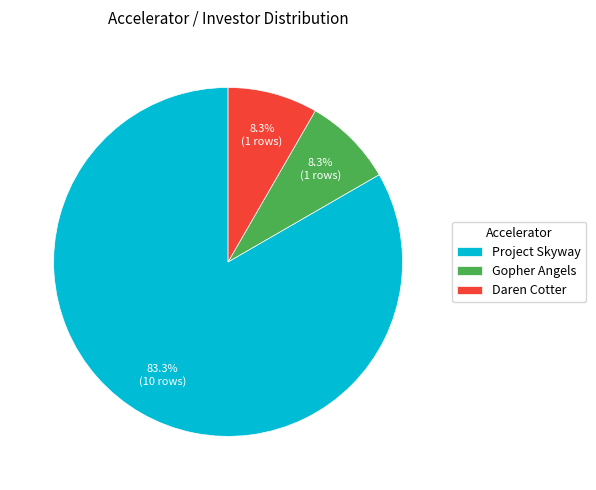

Which slice is the largest?

Project Skyway